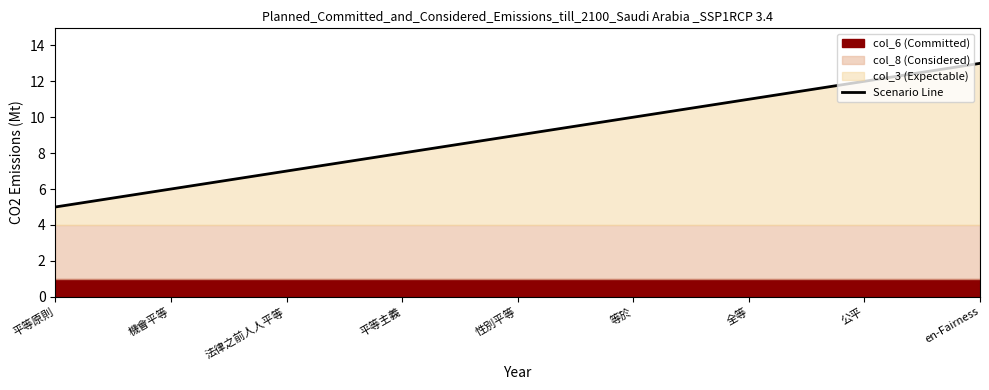

What is the change in value from 法律之前人人平等 to 平等主義?

+1